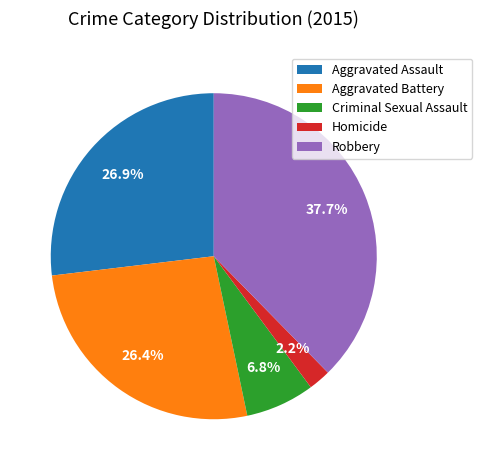

Is the sum of Aggravated Assault and Robbery greater than half?

Yes